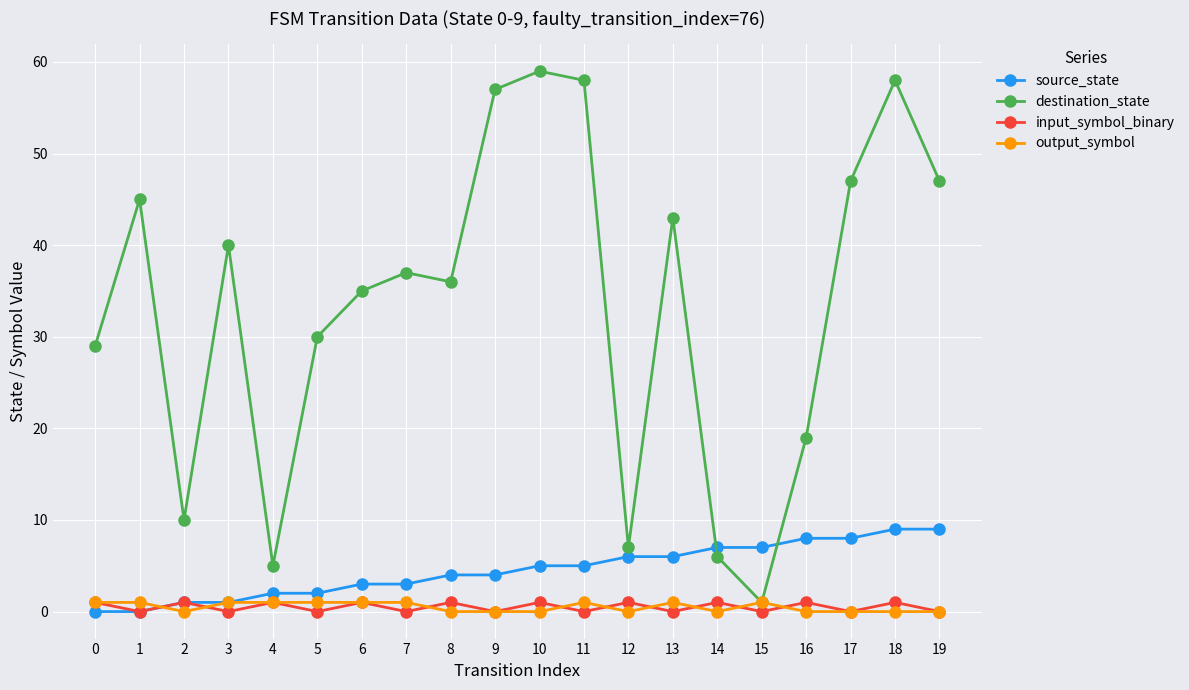

True or false: input_symbol_binary has a value of 1 at 8.

True